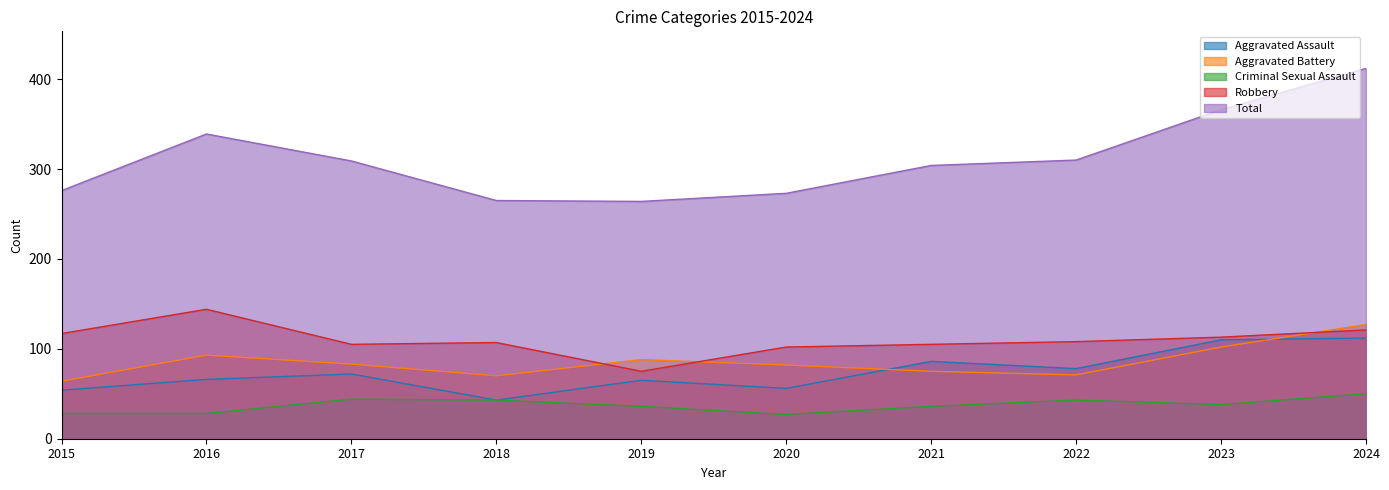

What is the total value across all series at 2024?

822